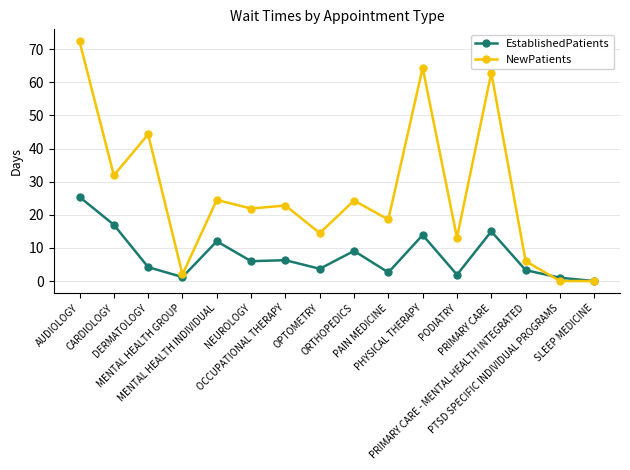

What is the label of the 12th point from the left?

PODIATRY